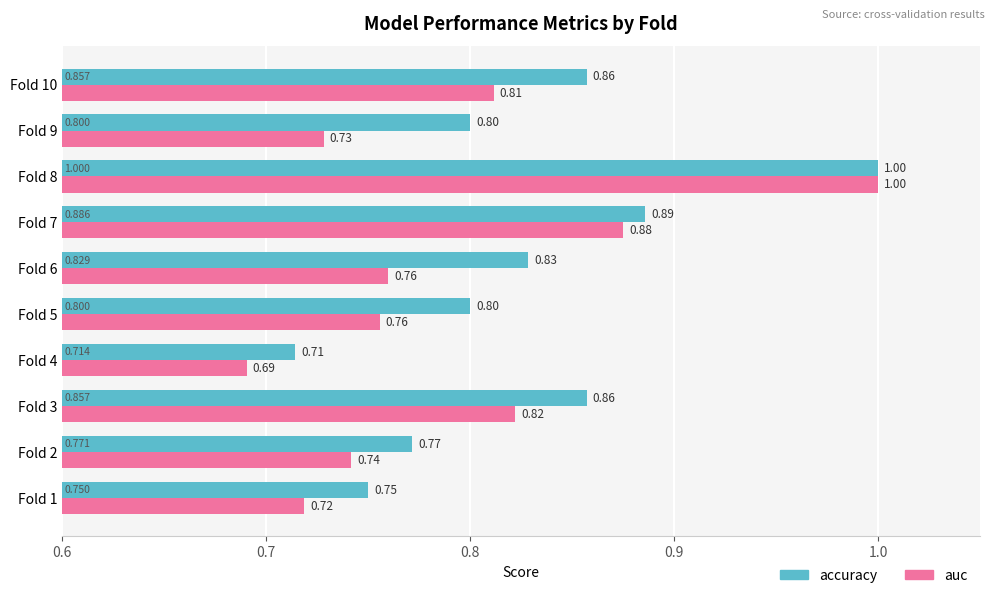

Which series has the largest range (max minus min)?

auc